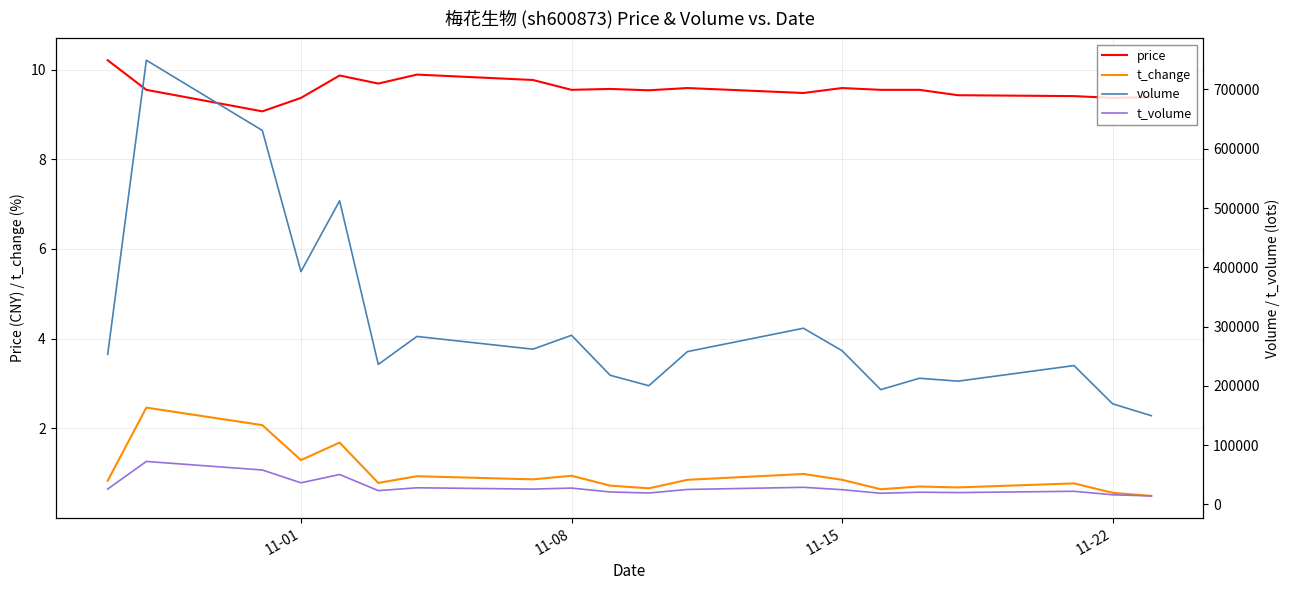

What is the maximum value for t_change?

2.5